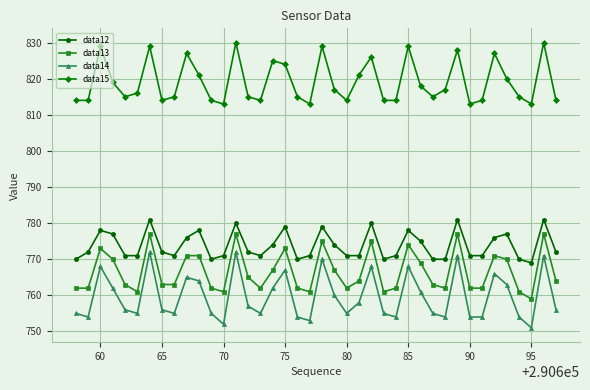

What is the sum of all data14 values?

30387